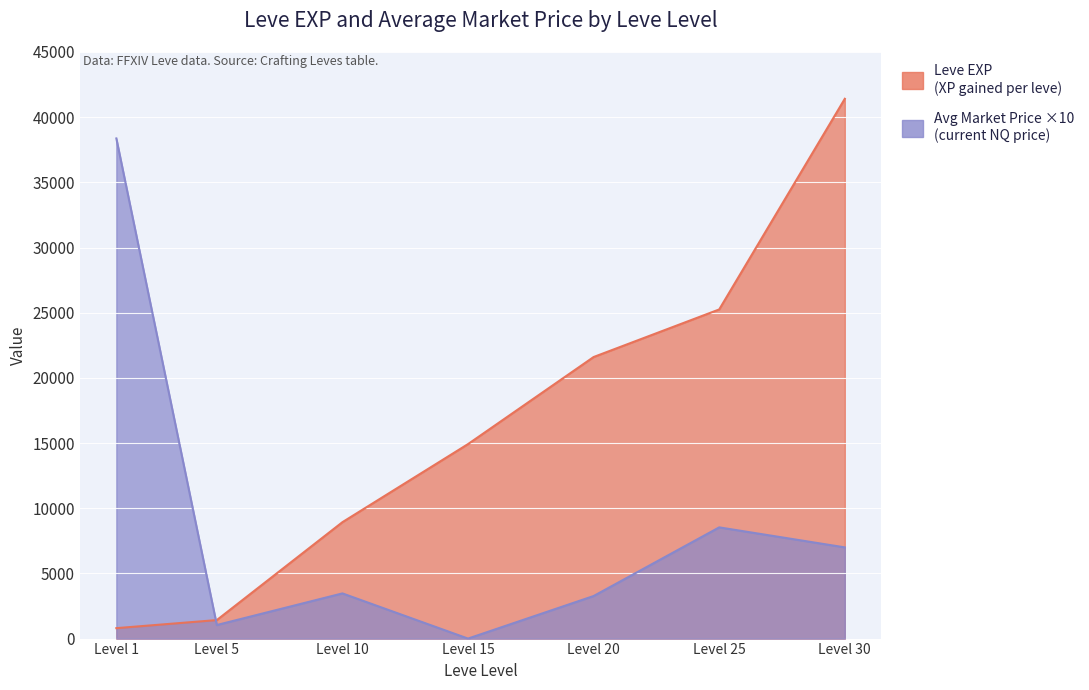

Count the number of data series in this chart.

2